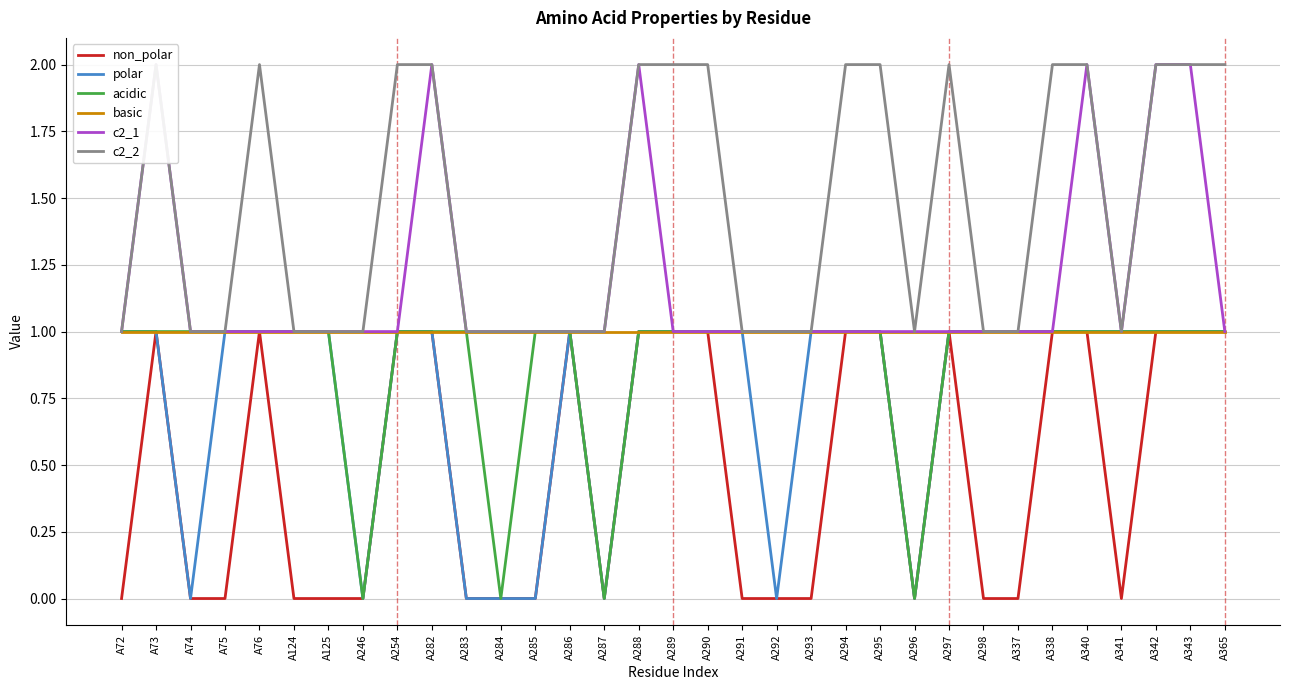

Count the number of categories in the chart.

33